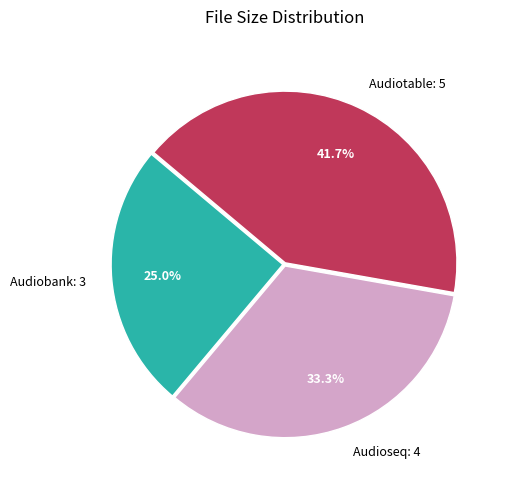

Rank the categories by value from lowest to highest.

Audiobank, Audioseq, Audiotable